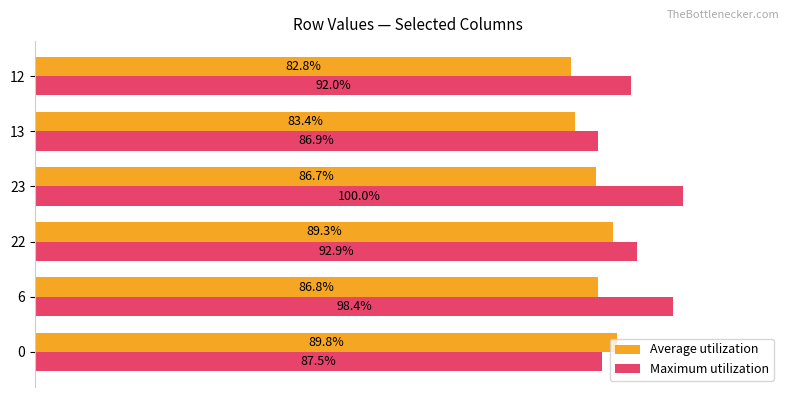

Rank the series by their average value, from lowest to highest.

Average utilization, Maximum utilization